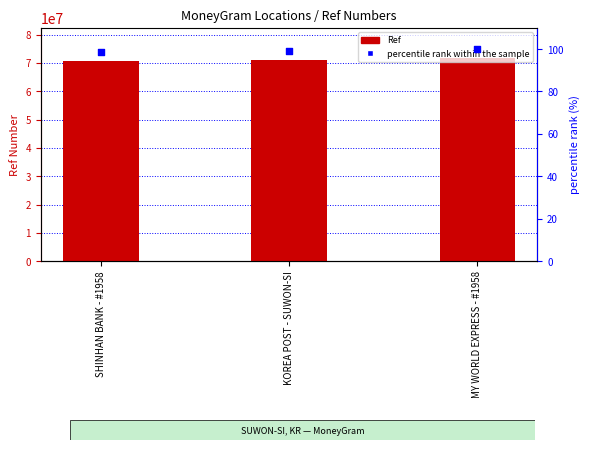

At which category is the sum across all series the highest?

MY WORLD EXPRESS - #1958